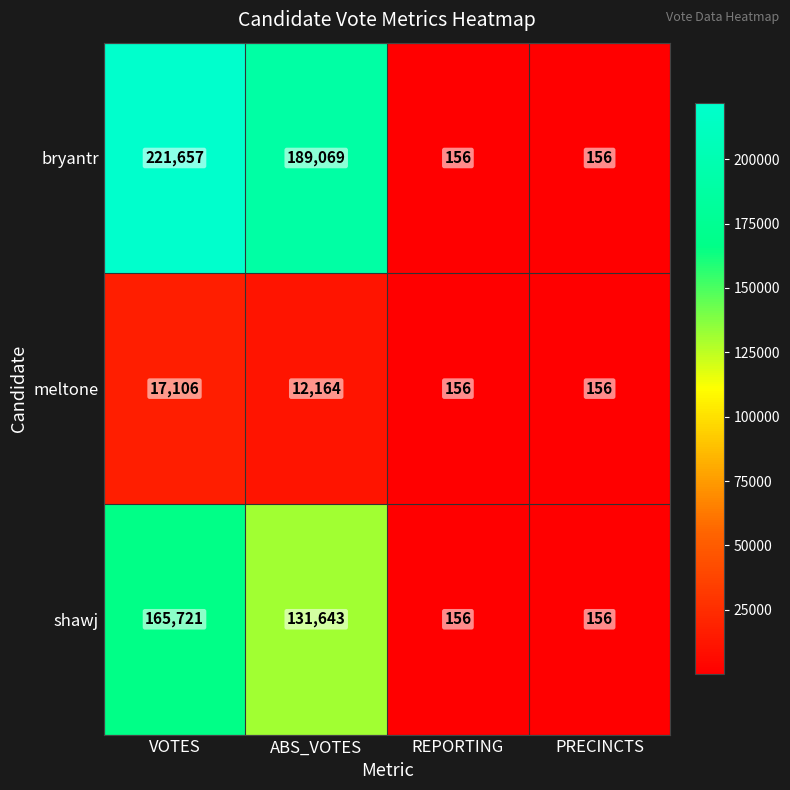

Where does the meltone series first go above 12164?

VOTES